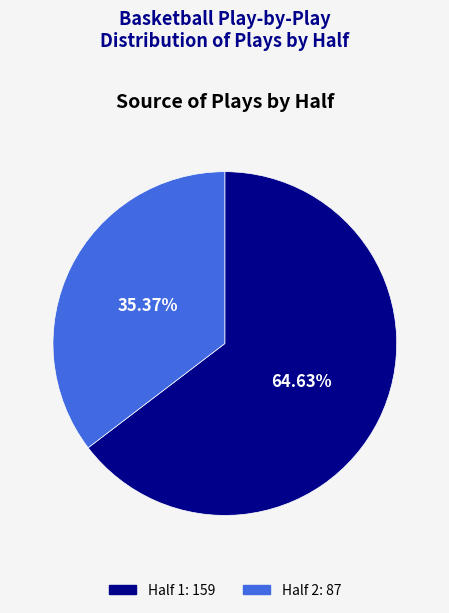

Does Half 2 represent more than half of the total?

No